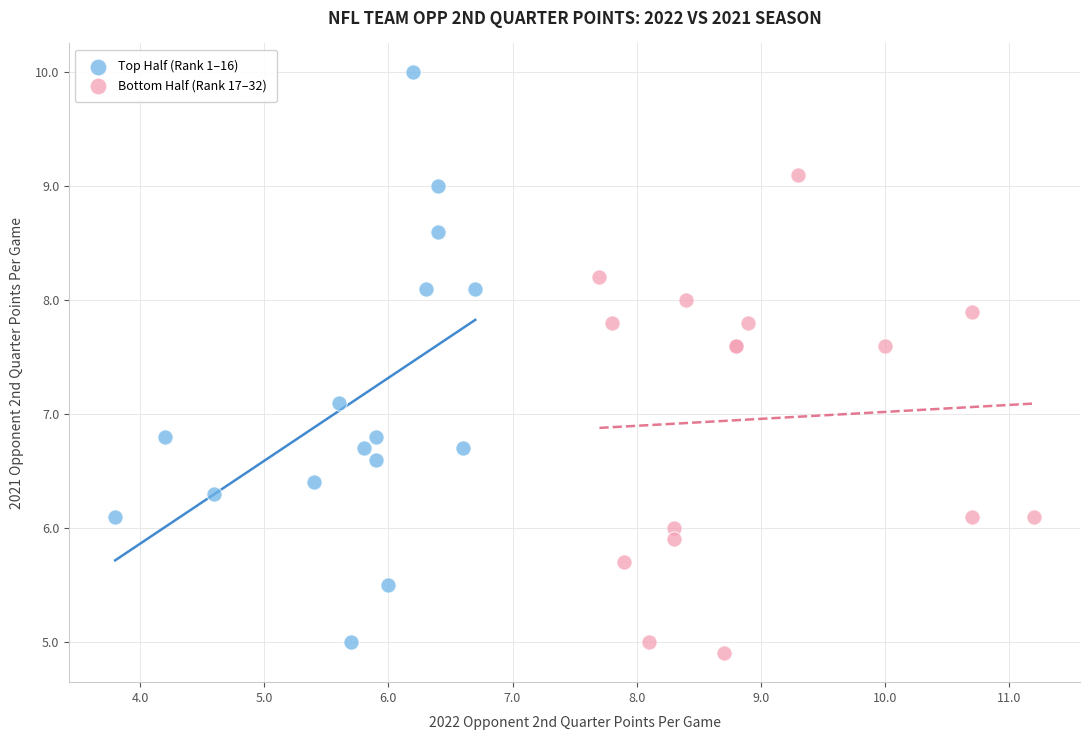

Which series has the widest spread of Y values?

Top Half (Rank 1–16)